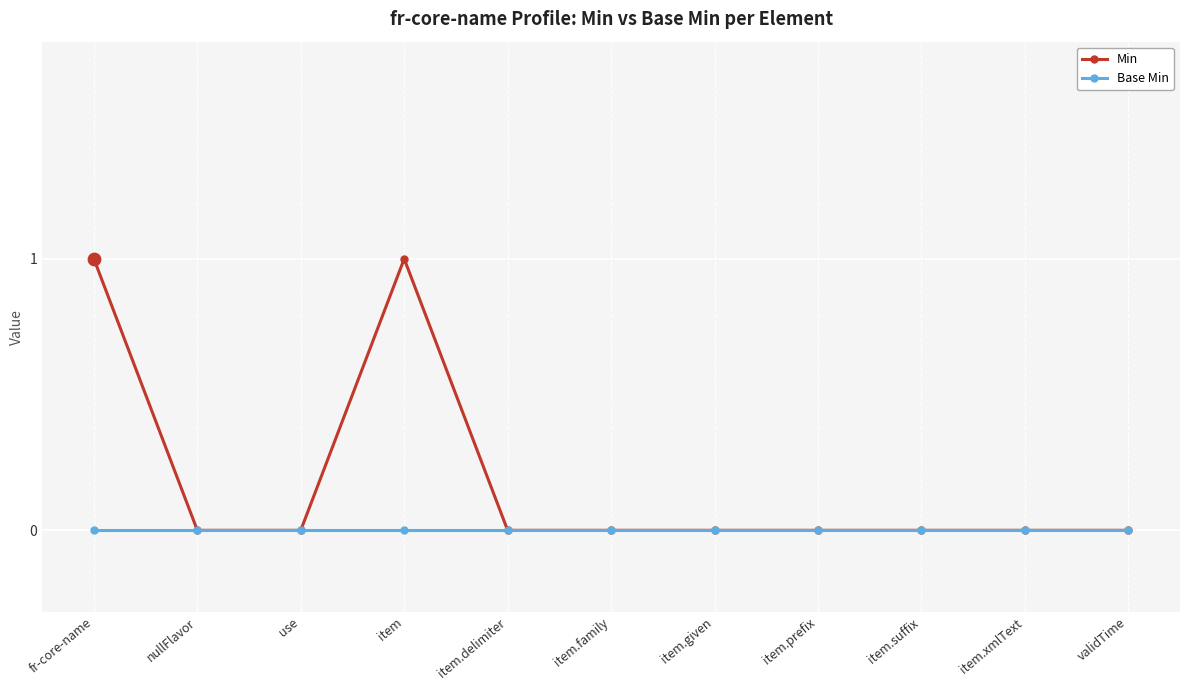

Which series has the largest total across all categories?

Min